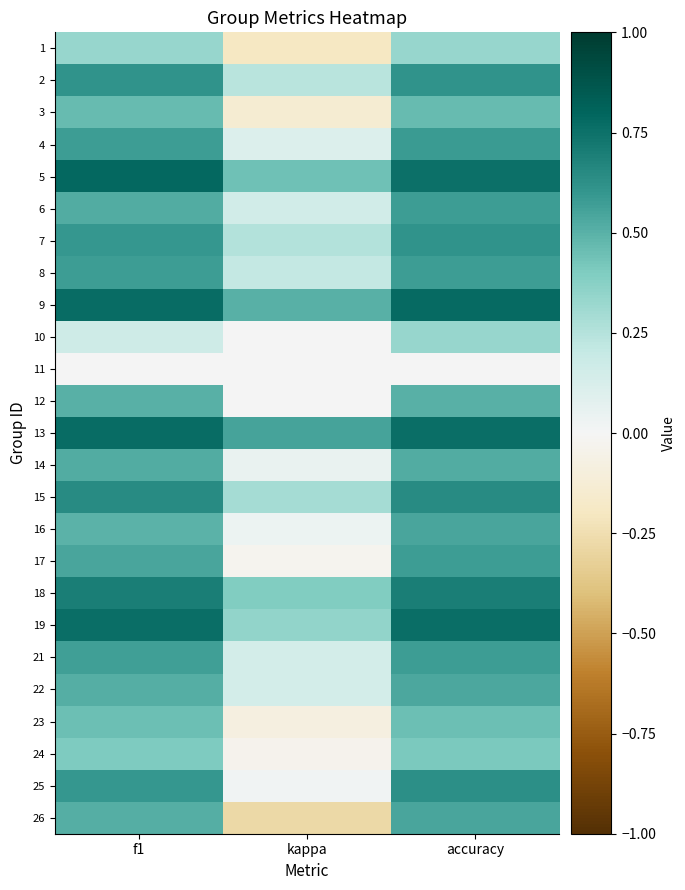

Reading left to right, what are all the values shown in this chart?

1: f1=0.3	kappa=-0.2	accuracy=0.3
2: f1=0.6	kappa=0.2	accuracy=0.6
3: f1=0.5	kappa=-0.1	accuracy=0.5
4: f1=0.6	kappa=0.1	accuracy=0.6
5: f1=0.8	kappa=0.4	accuracy=0.8
6: f1=0.5	kappa=0.2	accuracy=0.6
7: f1=0.6	kappa=0.3	accuracy=0.6
8: f1=0.6	kappa=0.2	accuracy=0.6
9: f1=0.8	kappa=0.5	accuracy=0.8
10: f1=0.2	kappa=0.0	accuracy=0.3
11: f1=0.0	kappa=0.0	accuracy=0.0
12: f1=0.5	kappa=0.0	accuracy=0.5
13: f1=0.8	kappa=0.6	accuracy=0.8
14: f1=0.5	kappa=0.1	accuracy=0.5
15: f1=0.6	kappa=0.3	accuracy=0.6
16: f1=0.5	kappa=0.0	accuracy=0.5
17: f1=0.5	kappa=-0.0	accuracy=0.6
18: f1=0.7	kappa=0.4	accuracy=0.7
19: f1=0.8	kappa=0.3	accuracy=0.8
21: f1=0.6	kappa=0.1	accuracy=0.6
22: f1=0.5	kappa=0.1	accuracy=0.5
23: f1=0.4	kappa=-0.1	accuracy=0.4
24: f1=0.4	kappa=-0.0	accuracy=0.4
25: f1=0.6	kappa=0.0	accuracy=0.6
26: f1=0.5	kappa=-0.3	accuracy=0.5